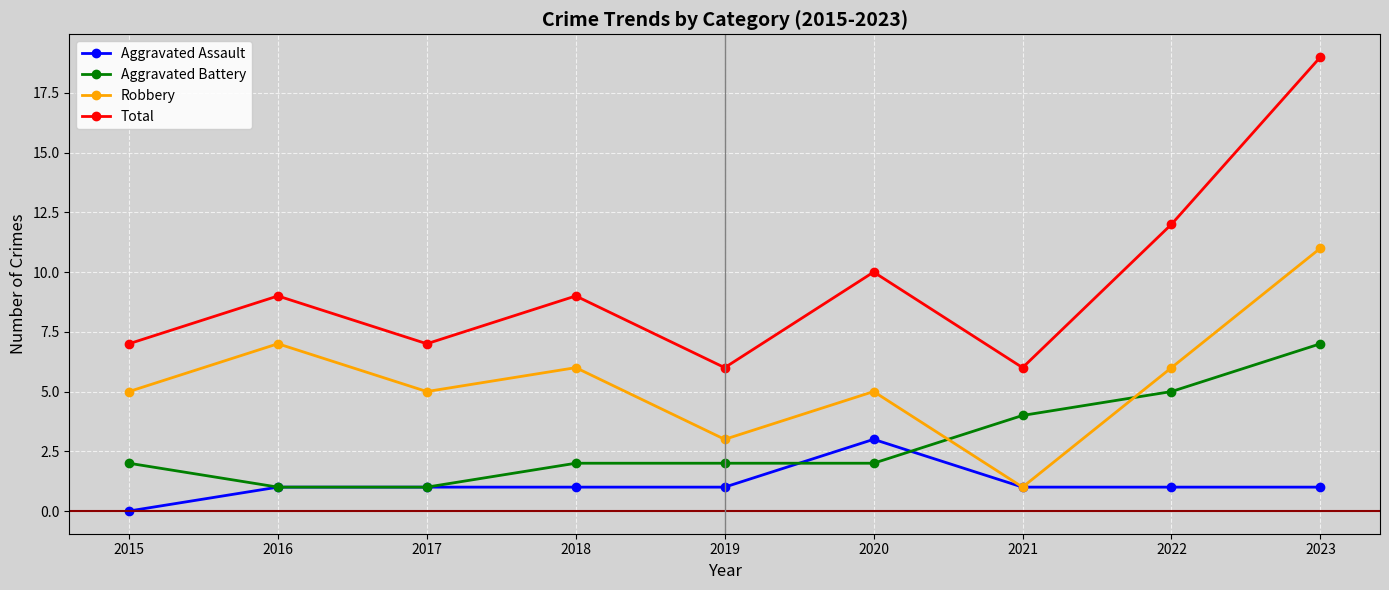

The Aggravated Assault series shows 1 at 2016. True or false?

True